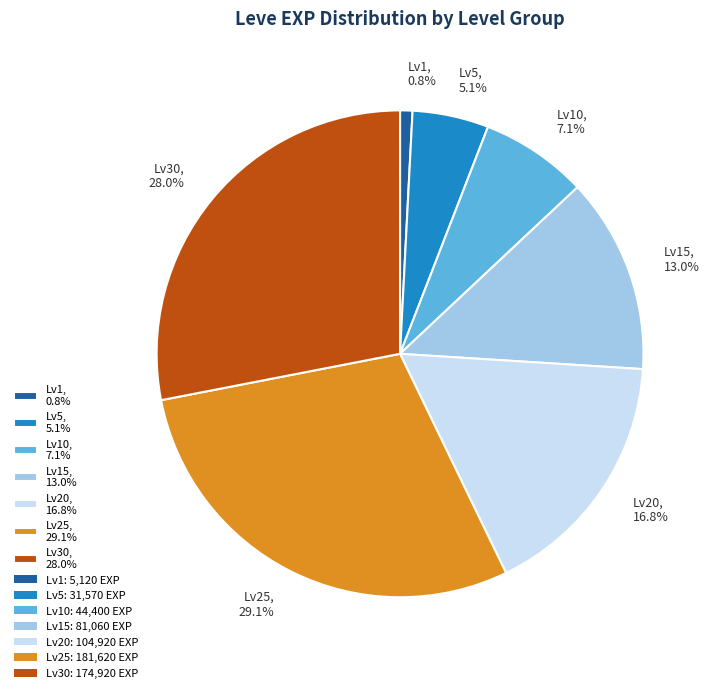

Does Lv5, 5.1% represent more than half of the total?

No